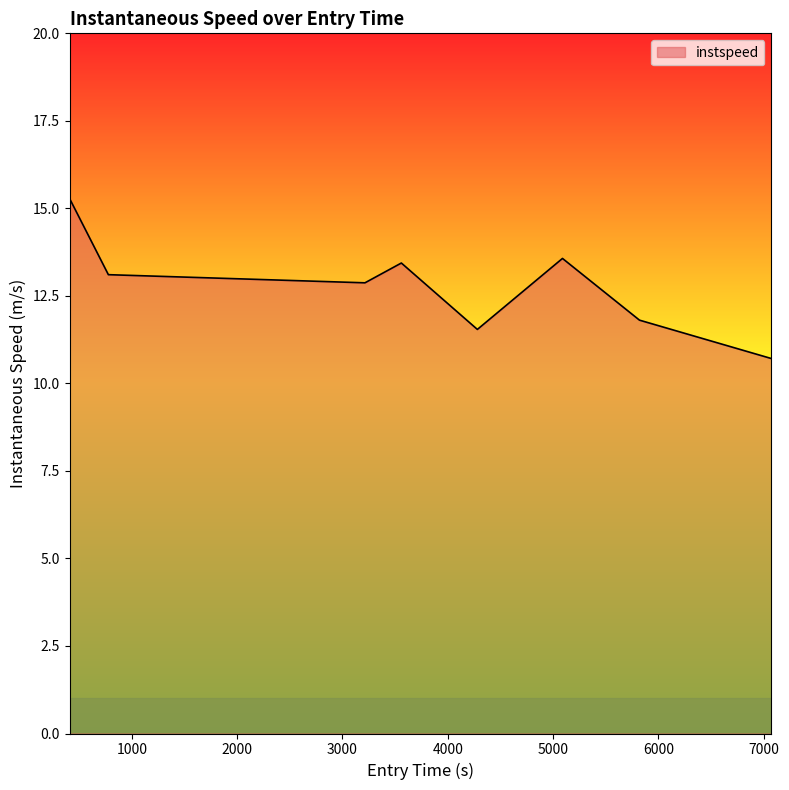

How many interior local valleys (lower than both neighbors) does the data have?

2